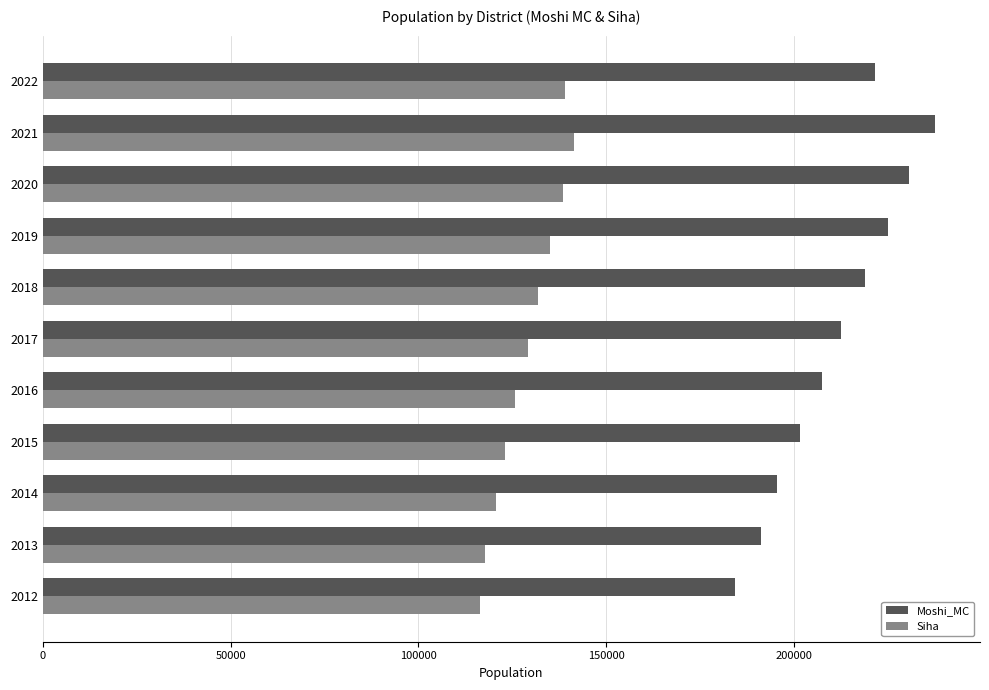

At 2014, list the series in order from smallest to largest.

Siha, Moshi_MC